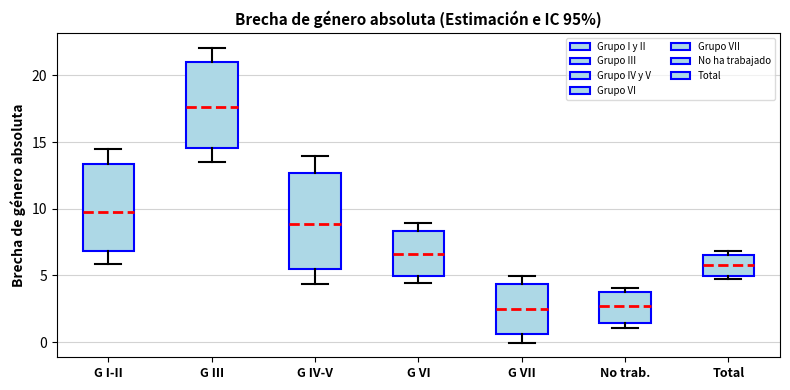

Reading left to right, transcribe this box plot: for each box, give where its median line is, the range the box spans, and where its two whiskers end, as read against the y-axis. The values are not printed on the chart, so give them approximately, as read against the axis.

G I-II: median 10.0, box 7.0 to 13.5, whiskers 6.0 to 14.5
G III: median 17.5, box 14.5 to 21.0, whiskers 13.5 to 22.0
G IV-V: median 9.0, box 5.5 to 12.5, whiskers 4.5 to 14.0
G VI: median 6.5, box 5.0 to 8.5, whiskers 4.5 to 9.0
G VII: median 2.5, box 0.5 to 4.5, whiskers 0.0 to 5.0
No trab.: median 2.5, box 1.5 to 3.5, whiskers 1.0 to 4.0
Total: median 6.0, box 5.0 to 6.5, whiskers 4.5 to 7.0